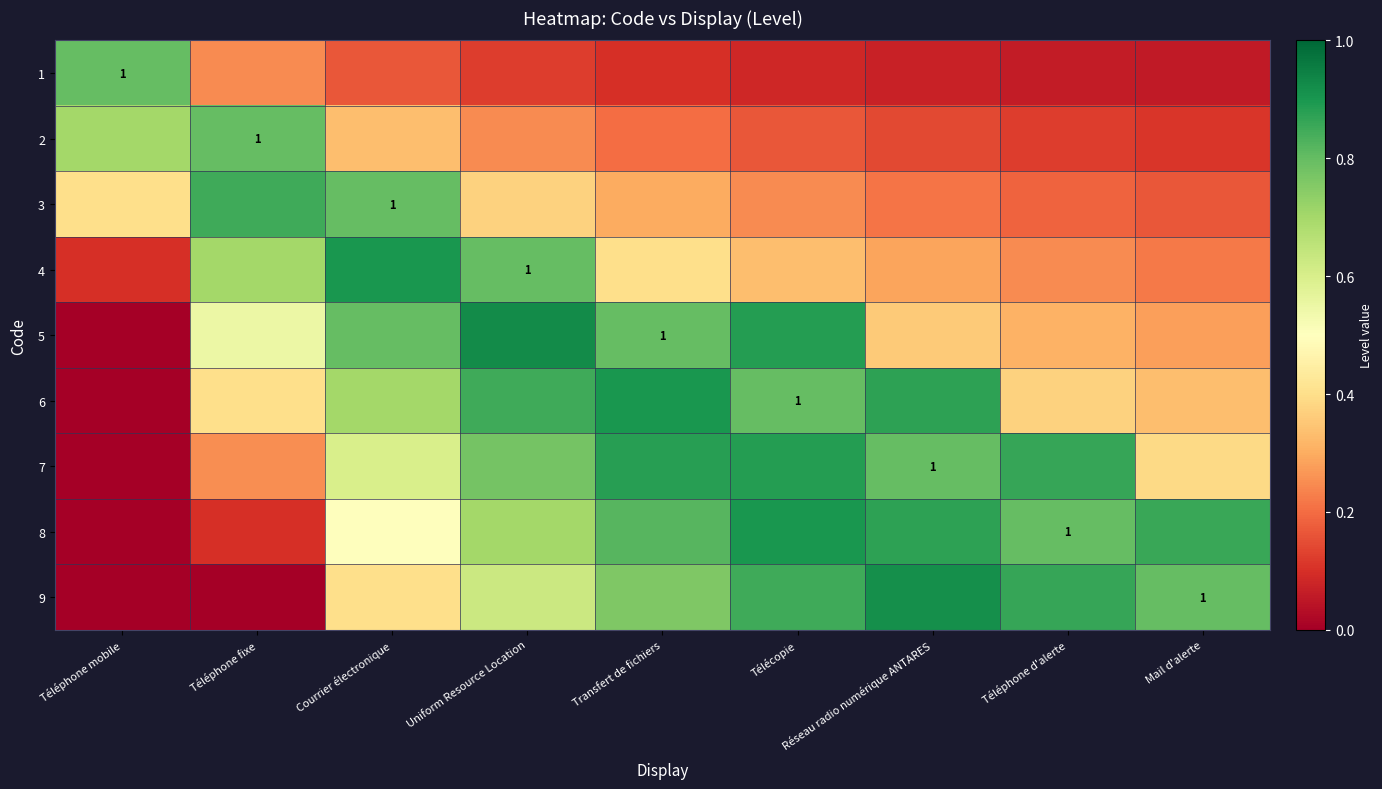

List the labels in order of 5 value, largest first.

Uniform Resource Location, Télécopie, Courrier électronique, Transfert de fichiers, Téléphone fixe, Réseau radio numérique ANTARES, Téléphone d'alerte, Mail d'alerte, Téléphone mobile